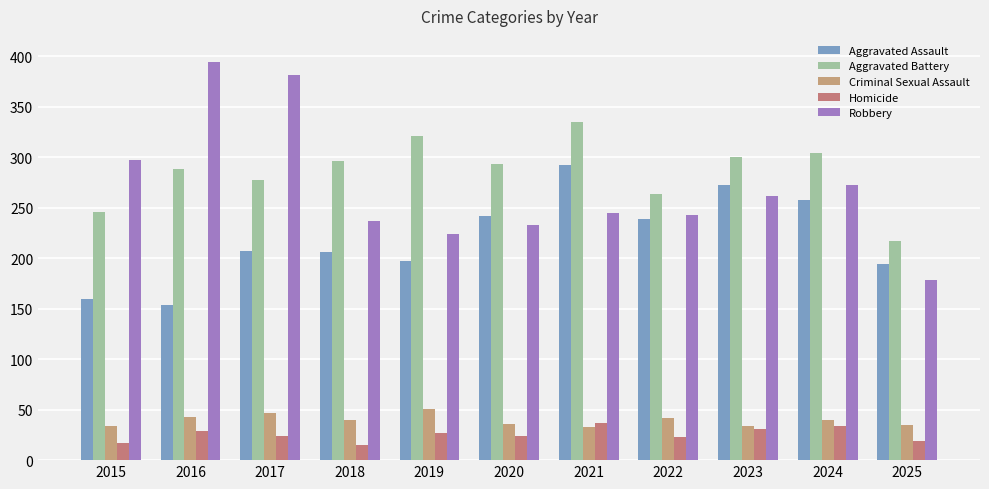

At which category does the chart reach its peak across all series?

2016